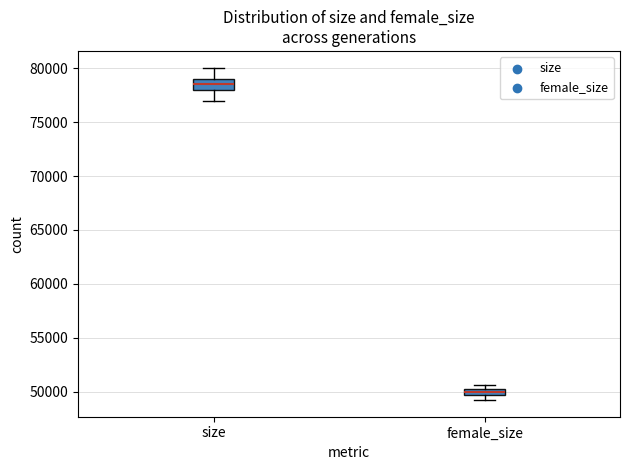

Which box has the lowest median line?

female_size